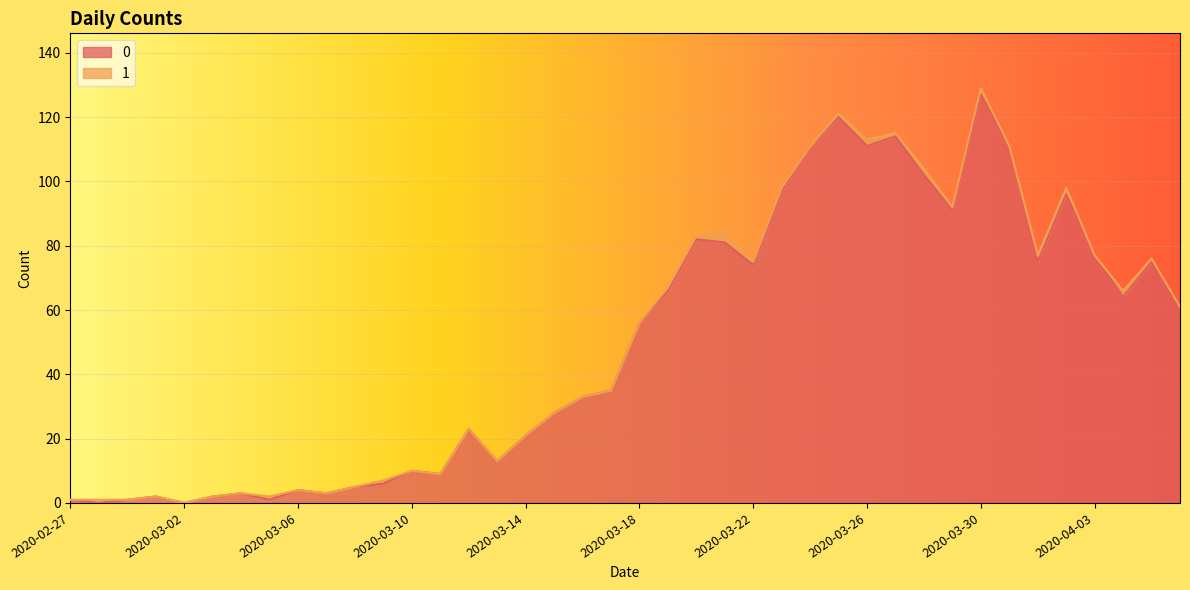

How many data points does each series have?

40